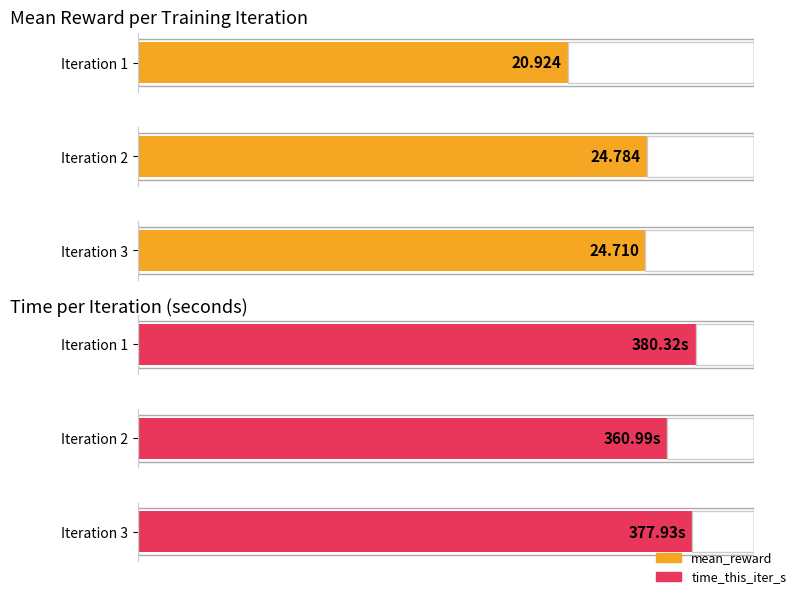

What is the difference between the maximum and minimum values in the mean_reward series?

3.9